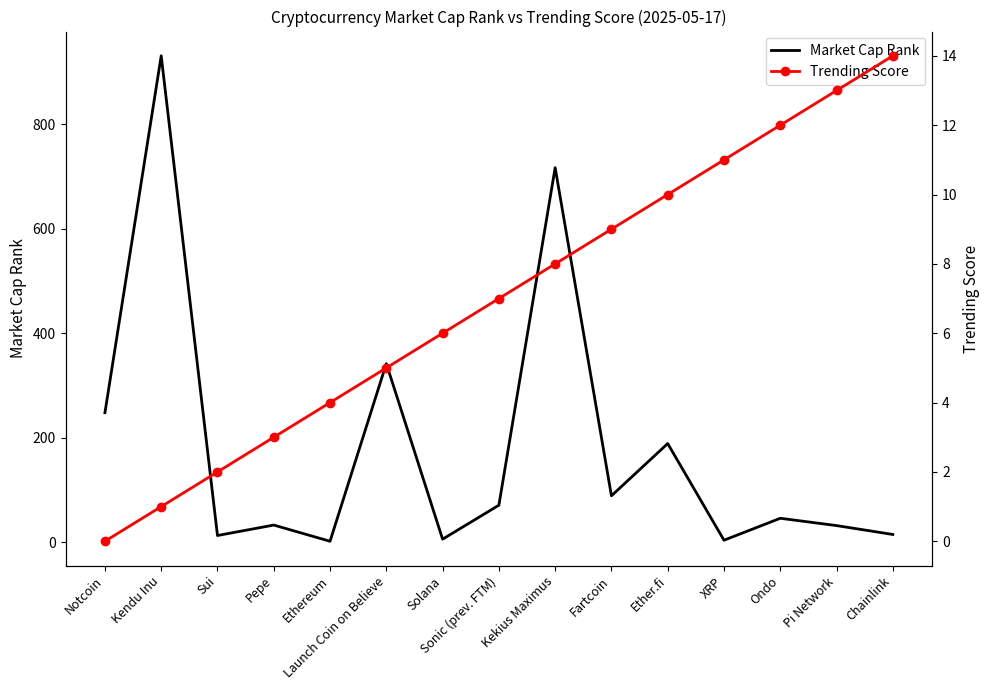

Does the chart have visible grid lines?

No